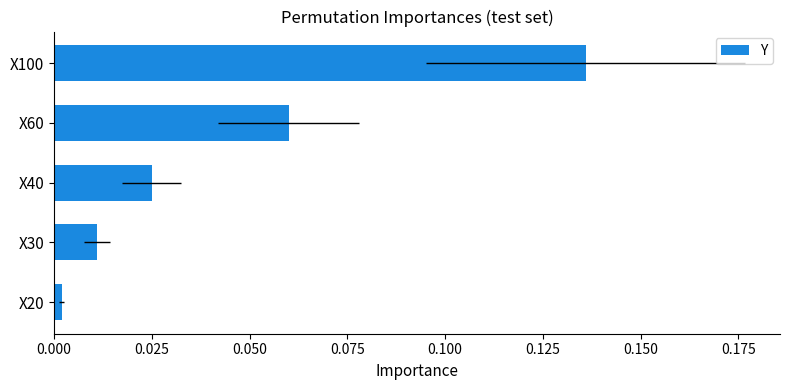

Is it true that the value at X100 is 0.1?

True